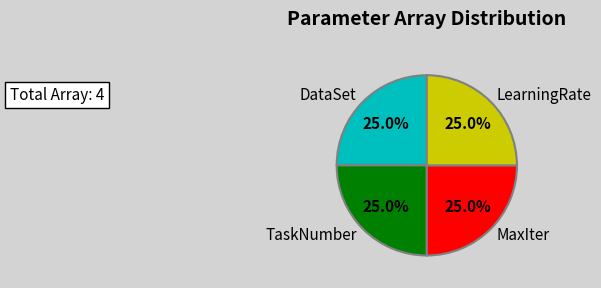

How many segments does this pie chart have?

4